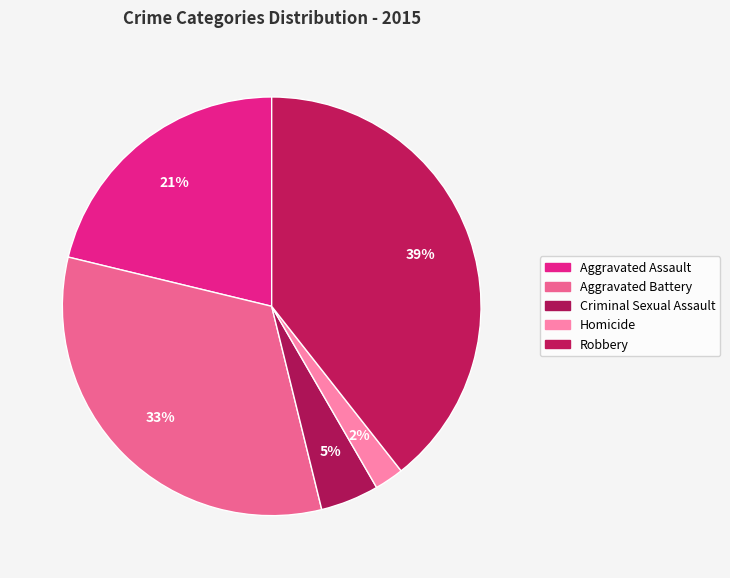

To the nearest percent, what percentage of the pie is Aggravated Battery?

33%